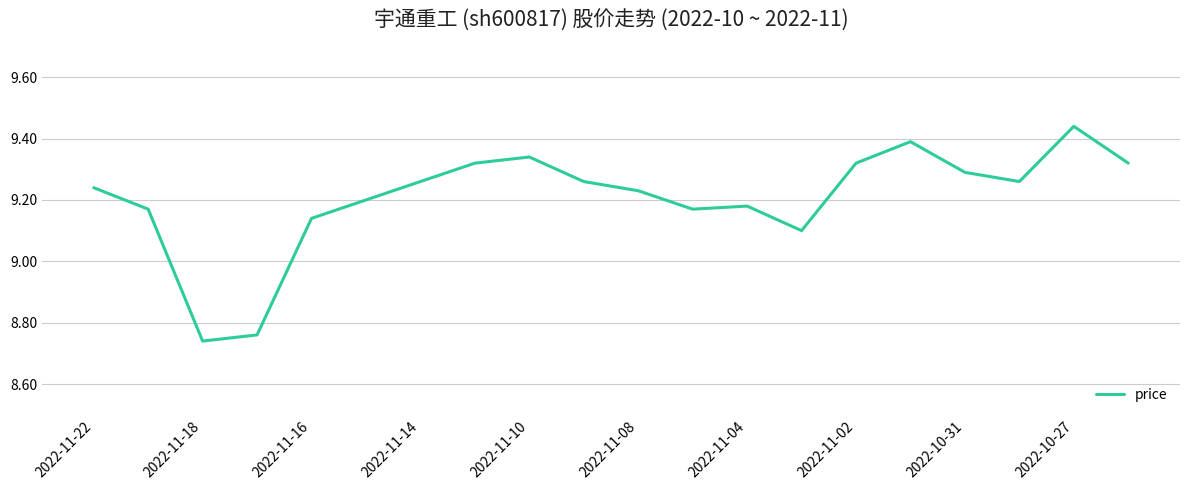

What is the difference between the maximum and minimum values?

0.7